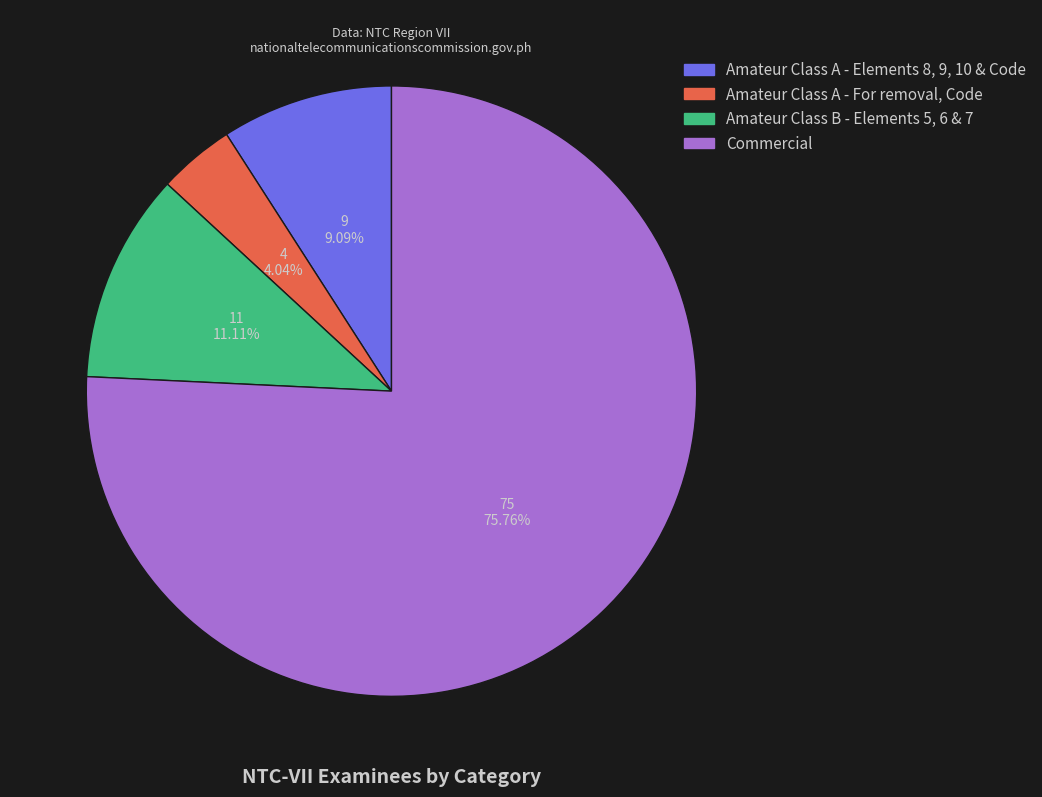

The Amateur Class A - Elements 8, 9, 10 & Code slice represents 1% of the pie. True or false?

False